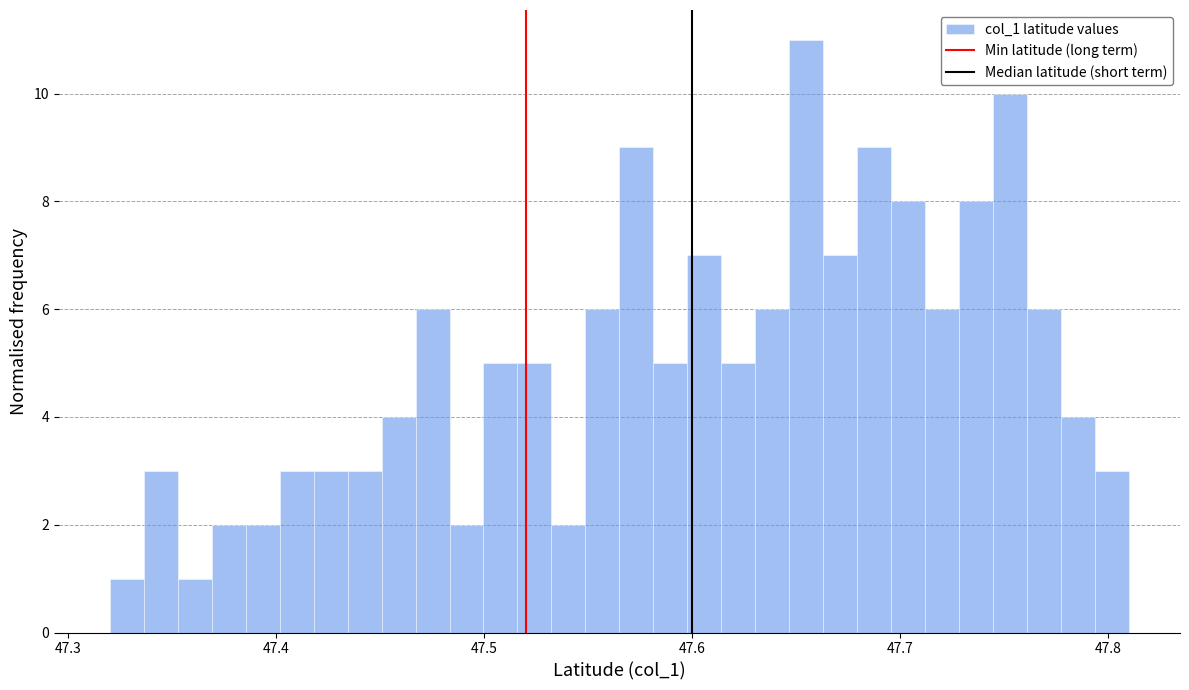

Around what value on the x-axis is the tallest bar? Give the approximate position of its centre, as read against the axis.

47.65